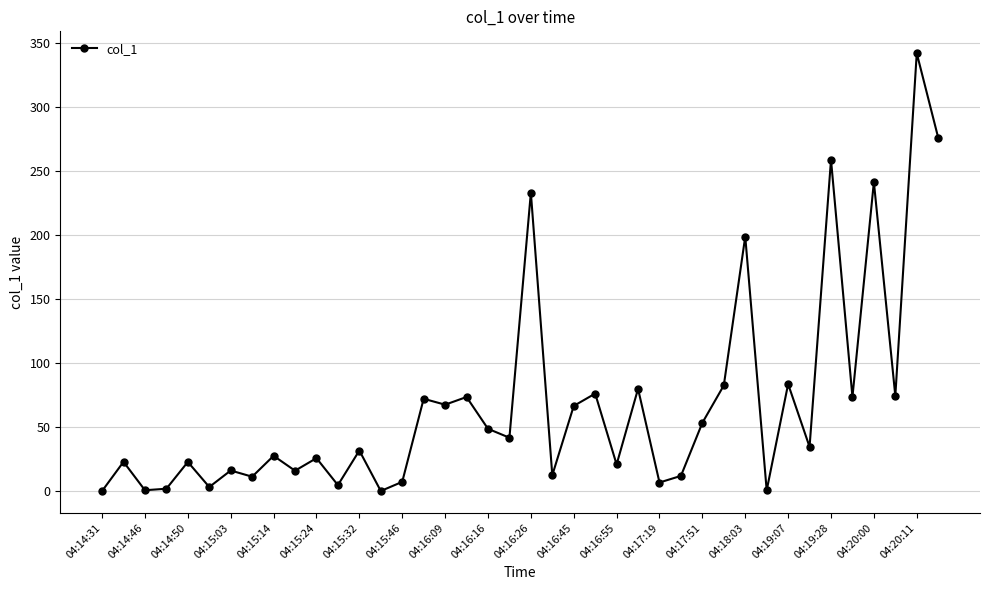

What is the difference between the maximum and minimum values?

341.8